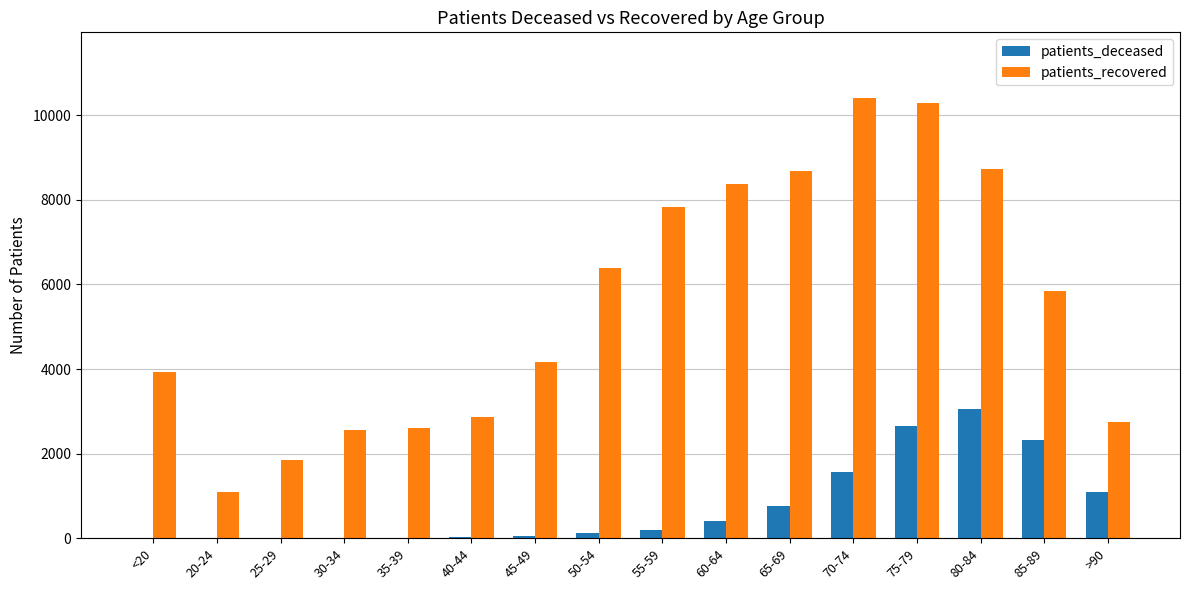

The patients_recovered series shows 10400 at 70-74. True or false?

True